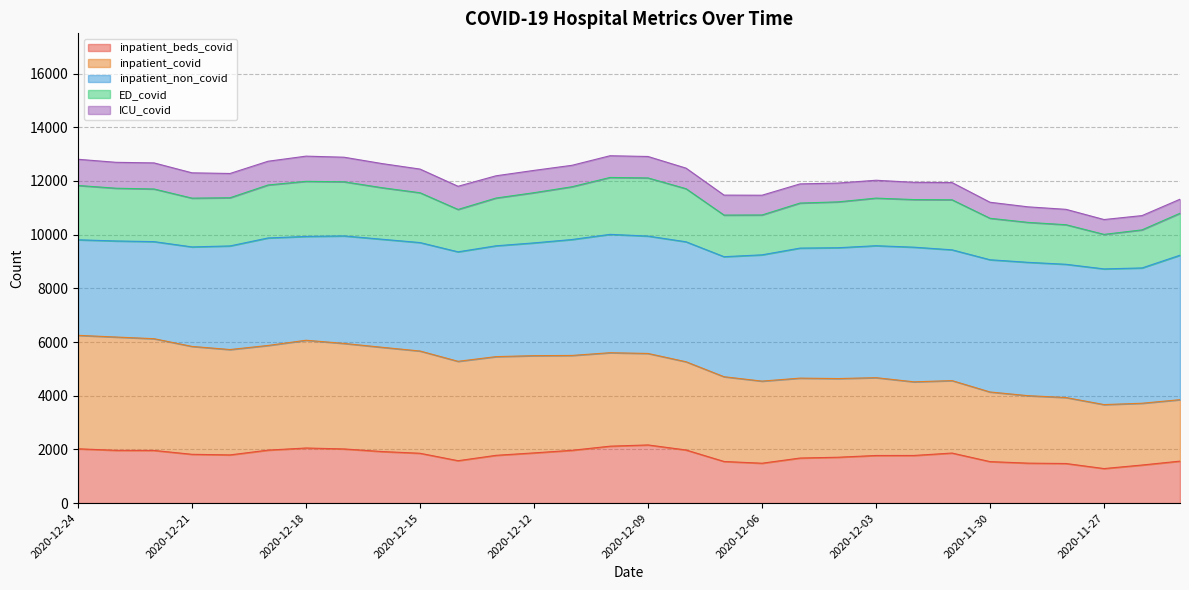

How many interior local peaks does the inpatient_beds_covid series have?

3